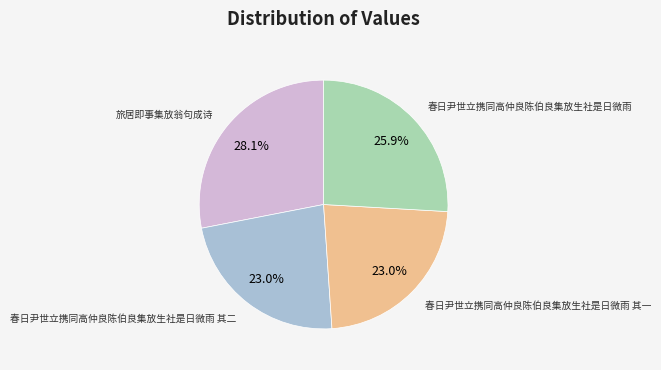

How many segments does this pie chart have?

4